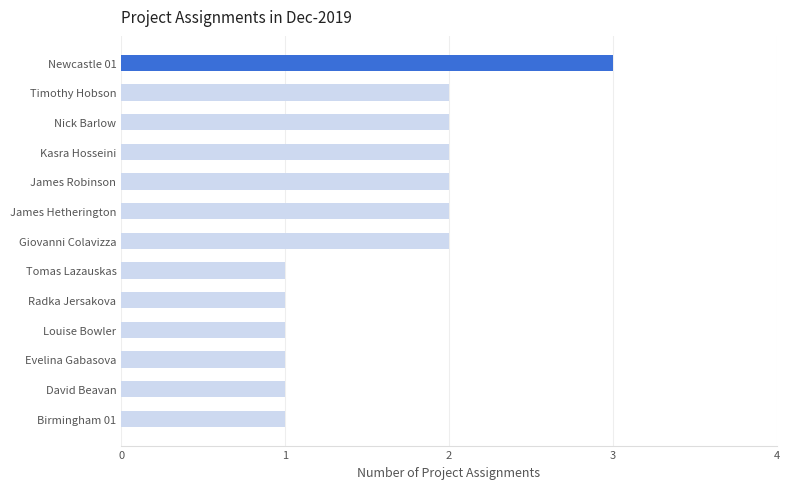

What is the average value?

2